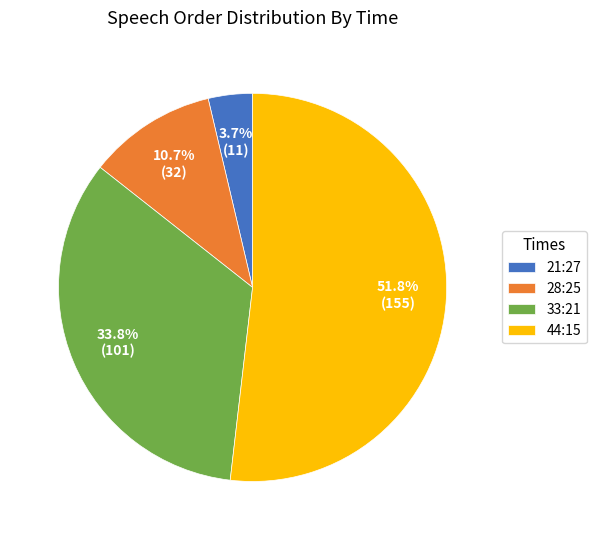

How many segments does this pie chart have?

4